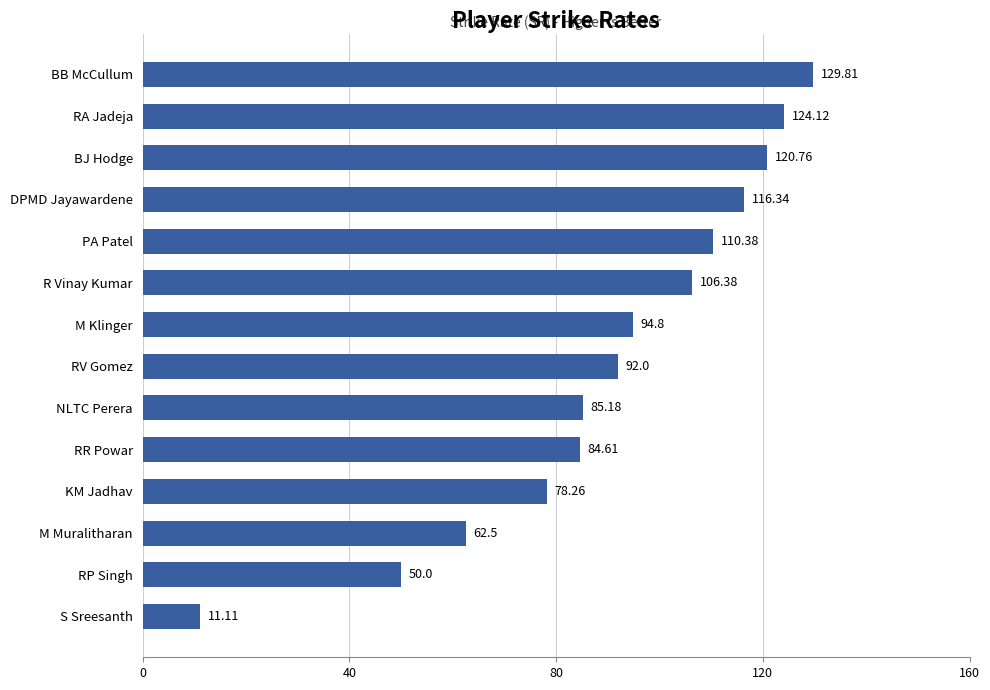

List the labels in order of value, largest first.

BB McCullum, RA Jadeja, BJ Hodge, DPMD Jayawardene, PA Patel, R Vinay Kumar, M Klinger, RV Gomez, NLTC Perera, RR Powar, KM Jadhav, M Muralitharan, RP Singh, S Sreesanth